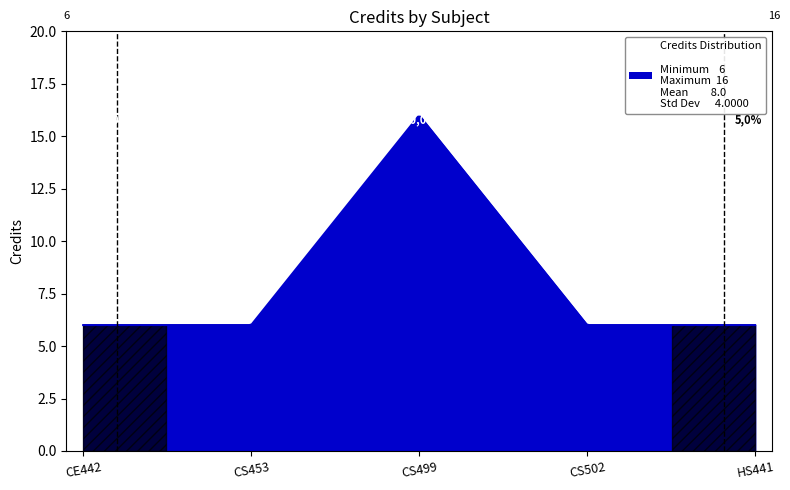

What is the greatest value displayed?

15.9